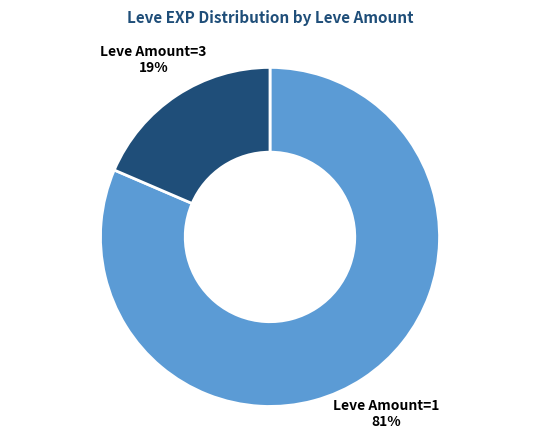

Which has a higher value, Leve Amount=1 or Leve Amount=3?

Leve Amount=1